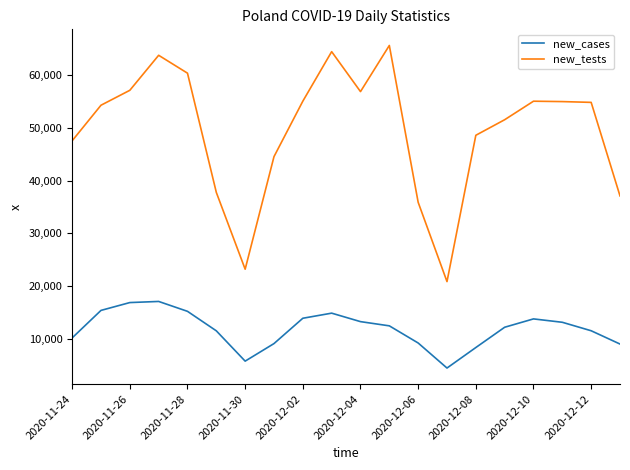

What is the highest value of the new_tests series?

65627